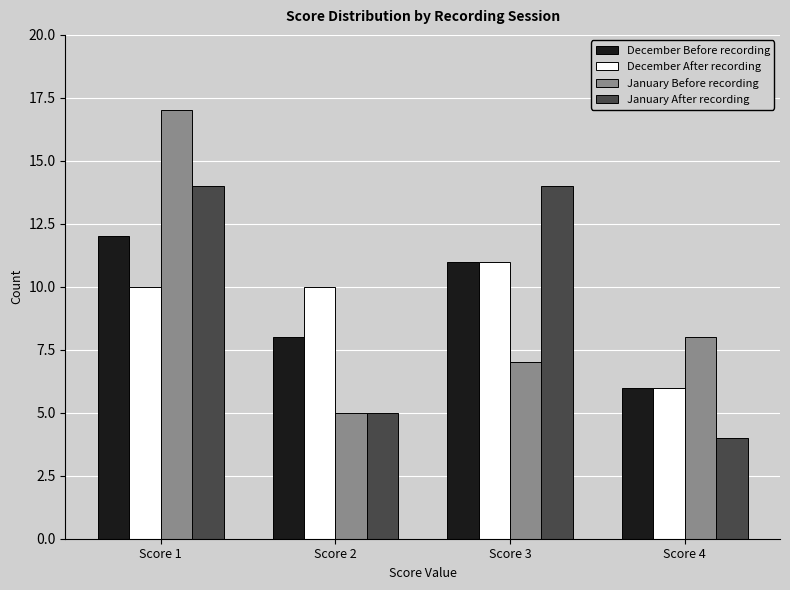

How many groups of bars are there?

4